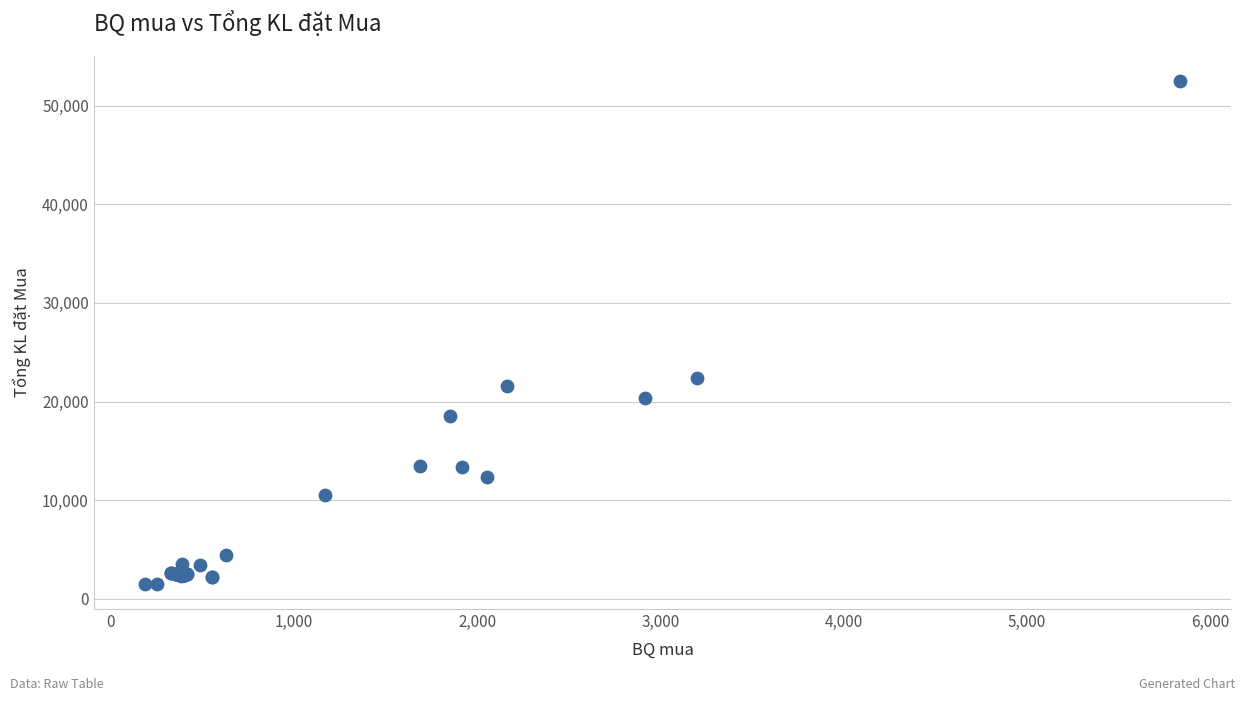

What Y value in the scatter plot is closest to 27000?

22400